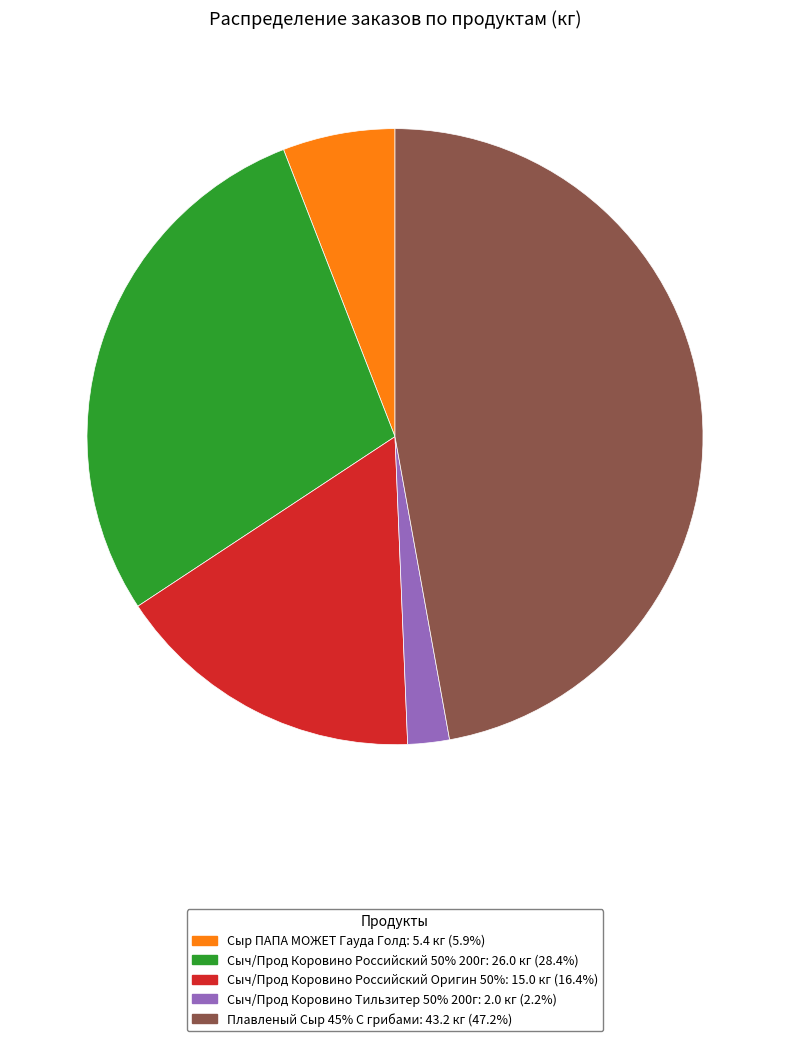

What is the ratio of the value at Сыч/Прод Коровино Тильзитер 50% 200г to the value at Сыр ПАПА МОЖЕТ Гауда Голд?

0.4